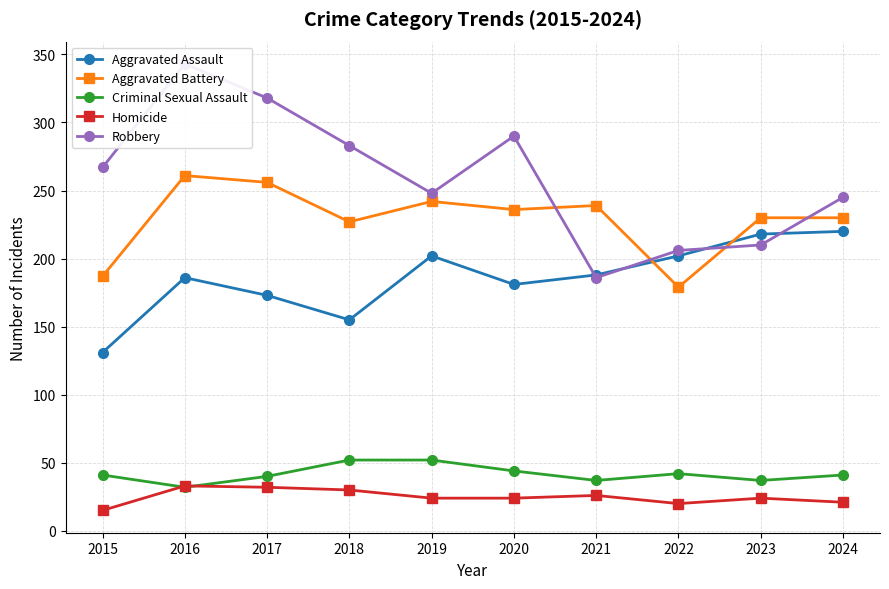

Reading left to right, transcribe all the data shown in this chart.

Aggravated Assault: 2015=131	2016=186	2017=173	2018=155	2019=202	2020=181	2021=188	2022=202	2023=218	2024=220
Aggravated Battery: 2015=187	2016=261	2017=256	2018=227	2019=242	2020=236	2021=239	2022=179	2023=230	2024=230
Criminal Sexual Assault: 2015=41	2016=32	2017=40	2018=52	2019=52	2020=44	2021=37	2022=42	2023=37	2024=41
Homicide: 2015=15	2016=33	2017=32	2018=30	2019=24	2020=24	2021=26	2022=20	2023=24	2024=21
Robbery: 2015=267	2016=343	2017=318	2018=283	2019=248	2020=290	2021=186	2022=206	2023=210	2024=245